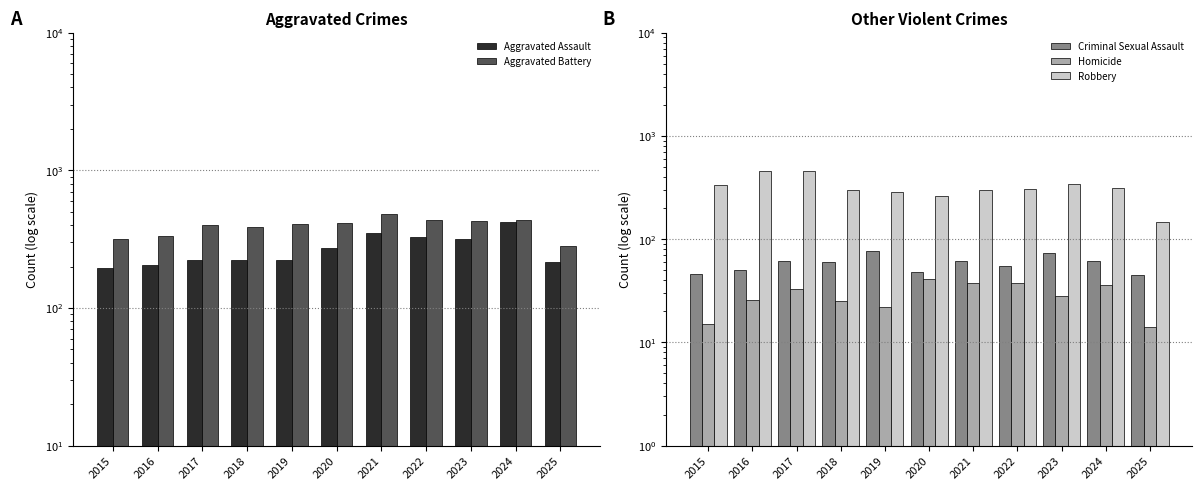

What are all the series names shown in the legend?

Aggravated Assault, Aggravated Battery, Criminal Sexual Assault, Homicide, Robbery